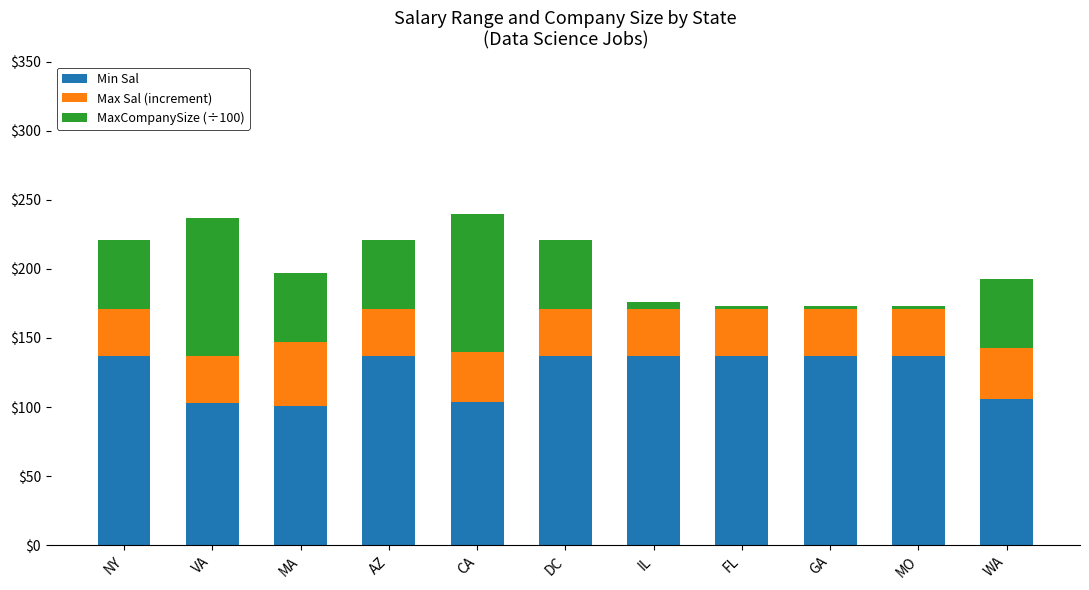

Is it true that Min Sal equals 140 at WA?

False